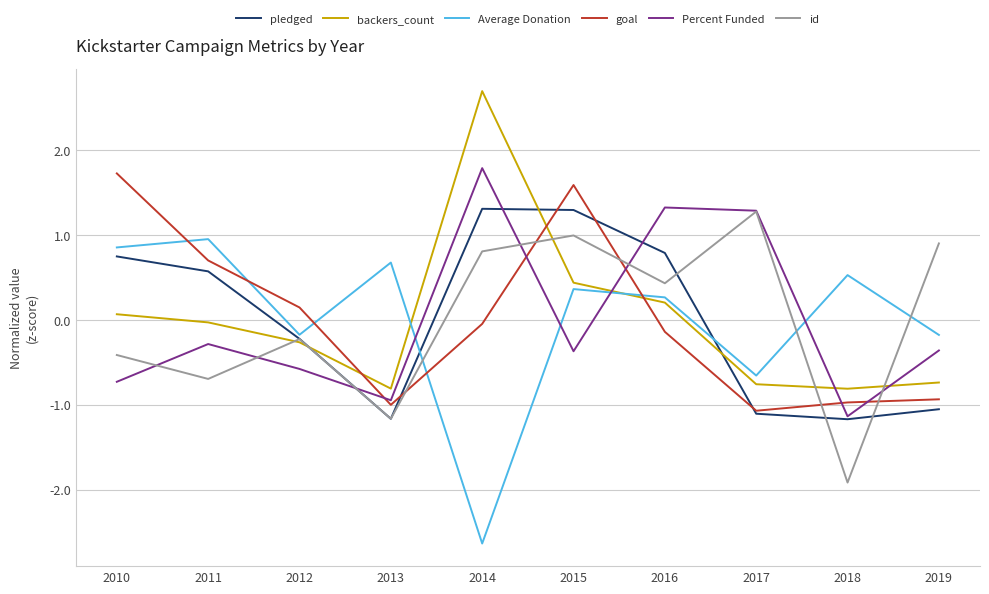

What is the minimum value for backers_count?

-0.8